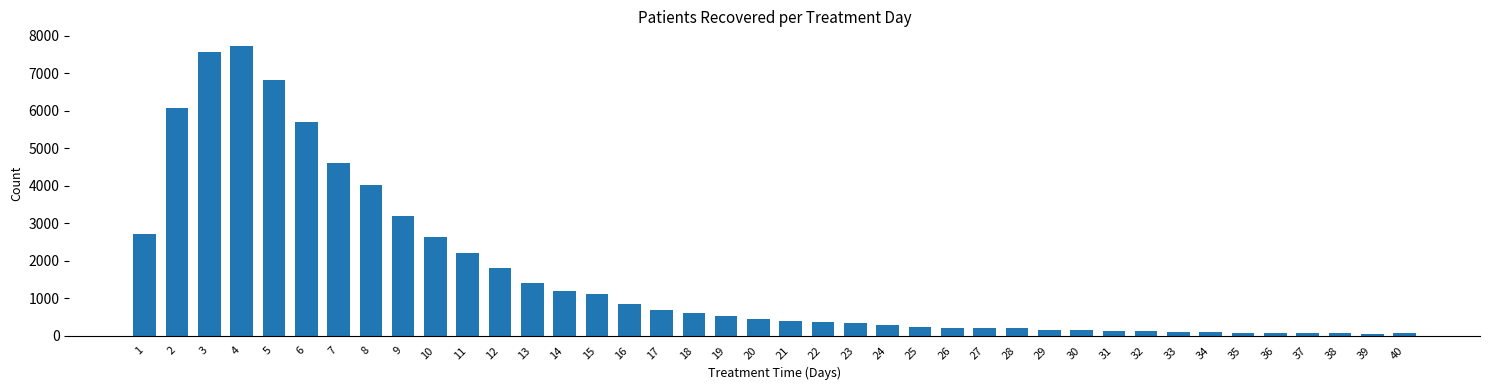

What is the change in value from 3 to 23?

-7234